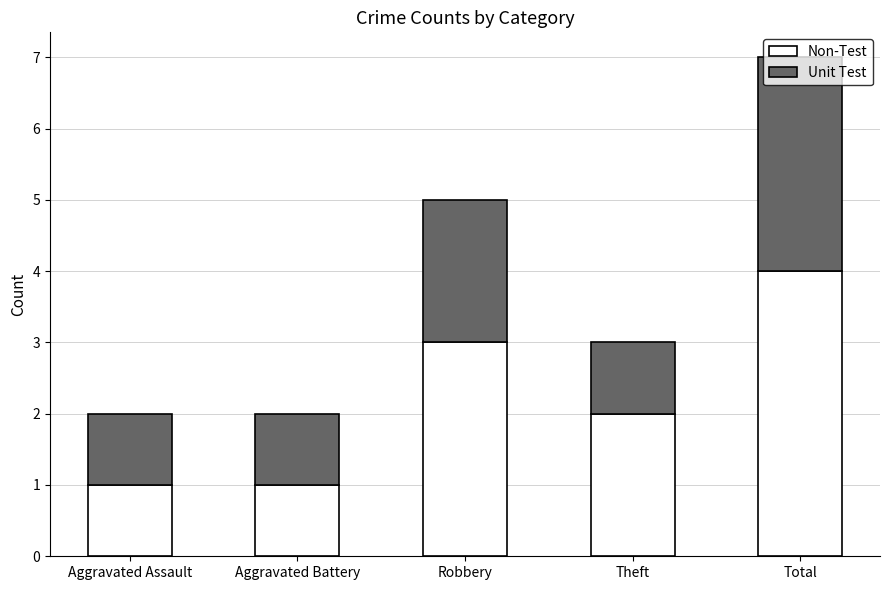

Read the Non-Test value at Total.

4